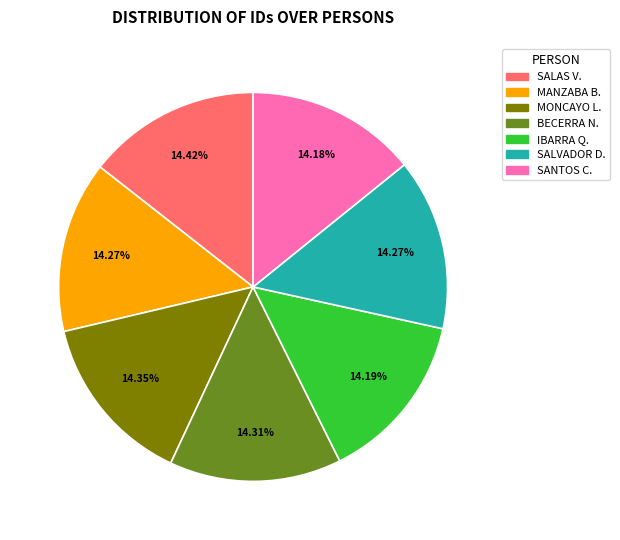

To the nearest percent, what is the average slice percentage?

14%